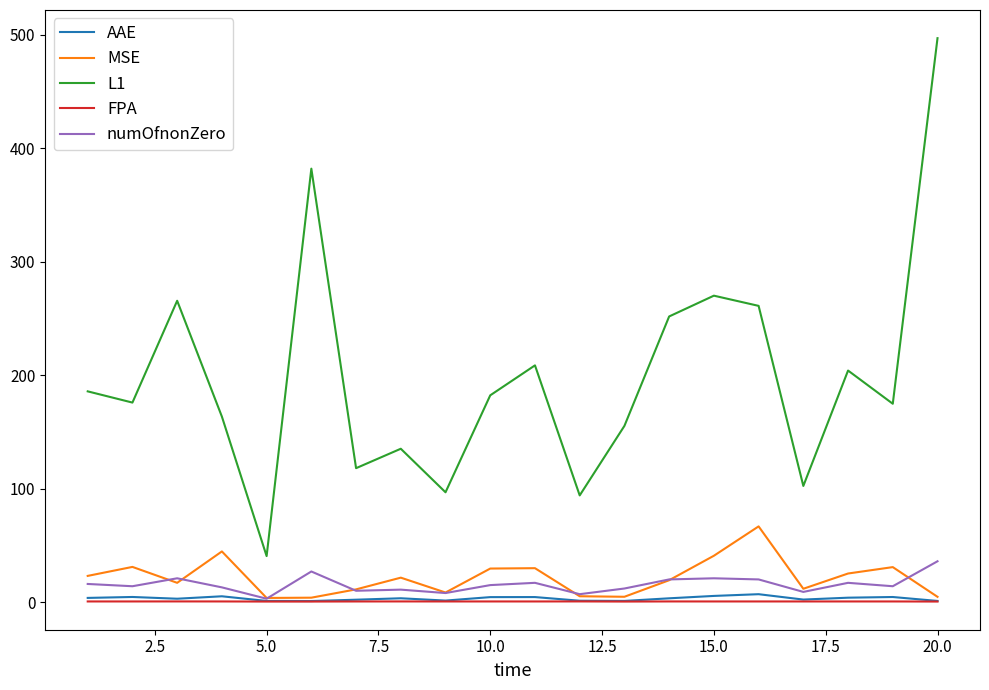

Which series has the widest spread of values?

L1